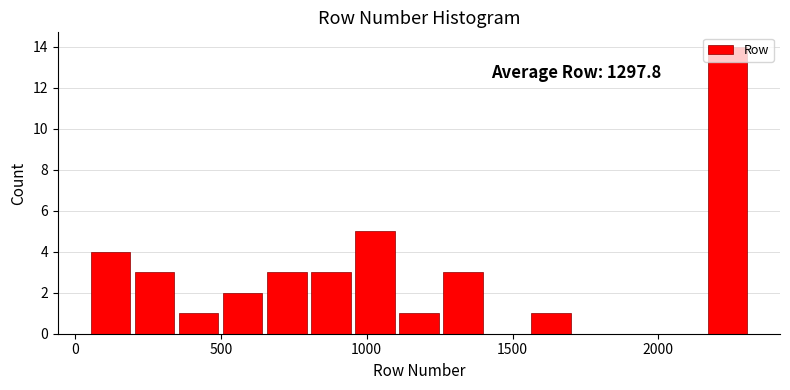

Read against the x-axis, roughly where is the centre of the tallest bar?

2250